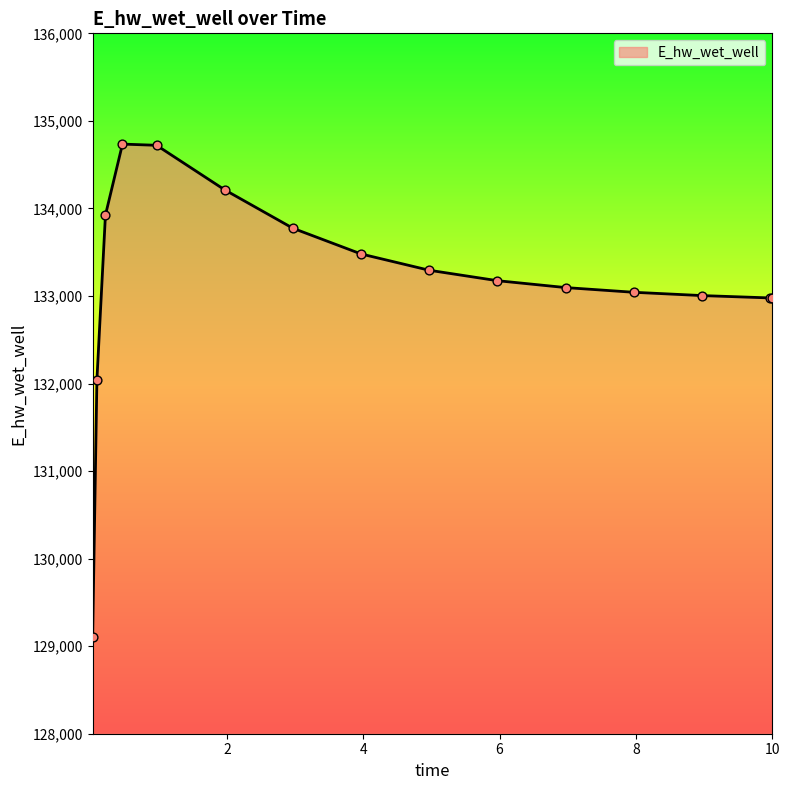

What is the minimum value shown in the chart?

129110.1